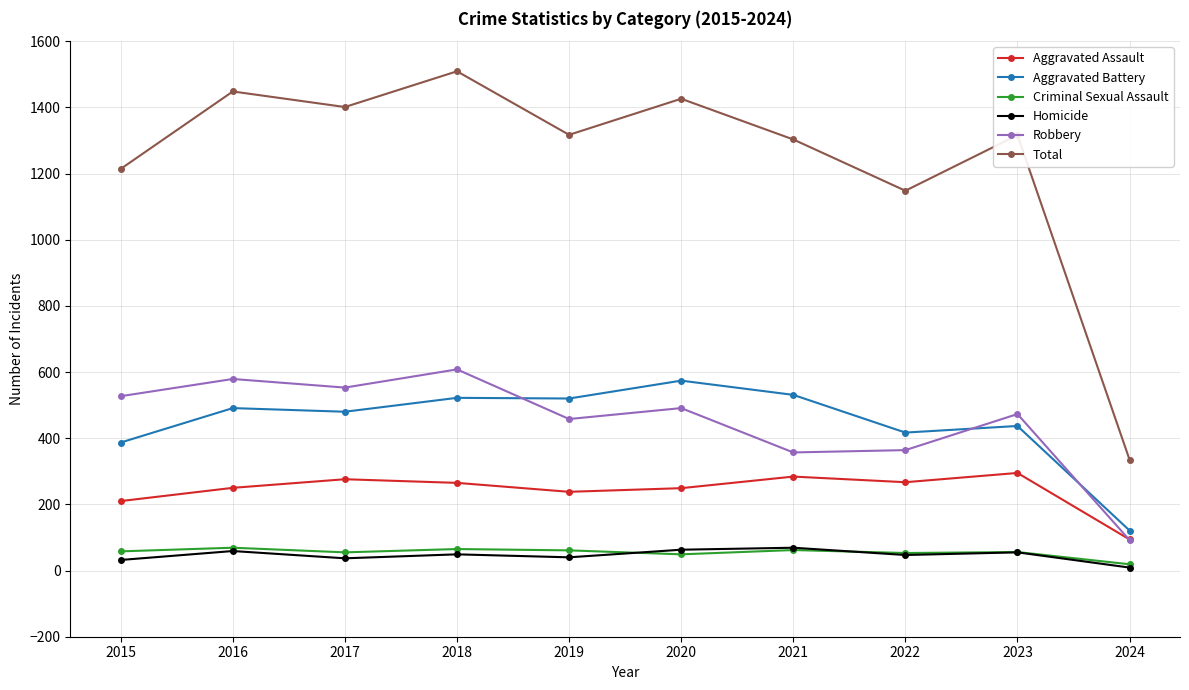

Where is Total nearest to the value 922?

2022